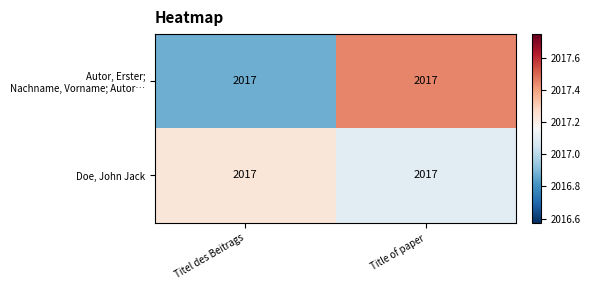

Where is Autor, Erster; Nachname, Vorname; Autor… nearest to the value 2017?

Titel des Beitrags